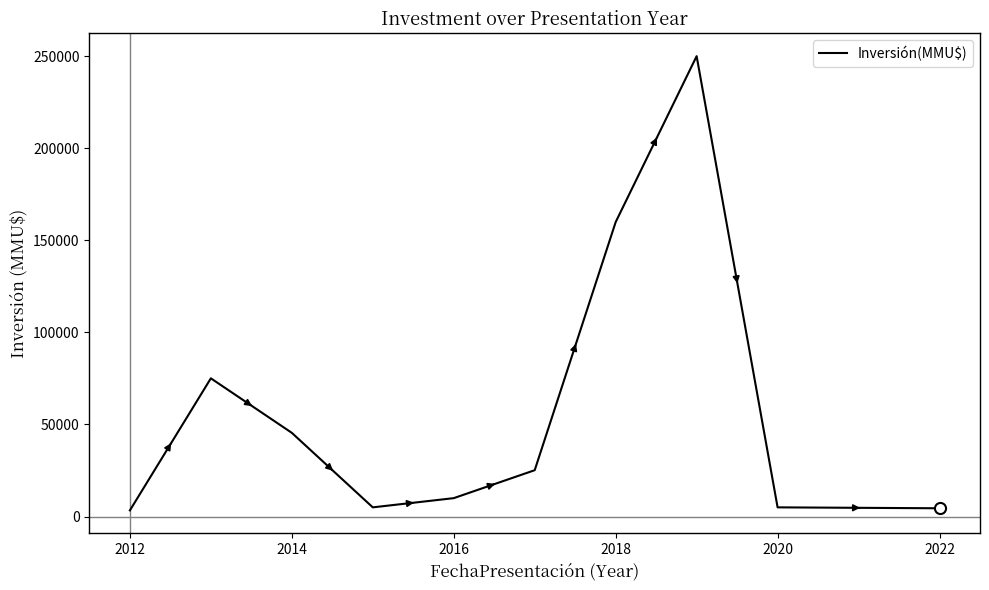

What is the sum of all values?

583465